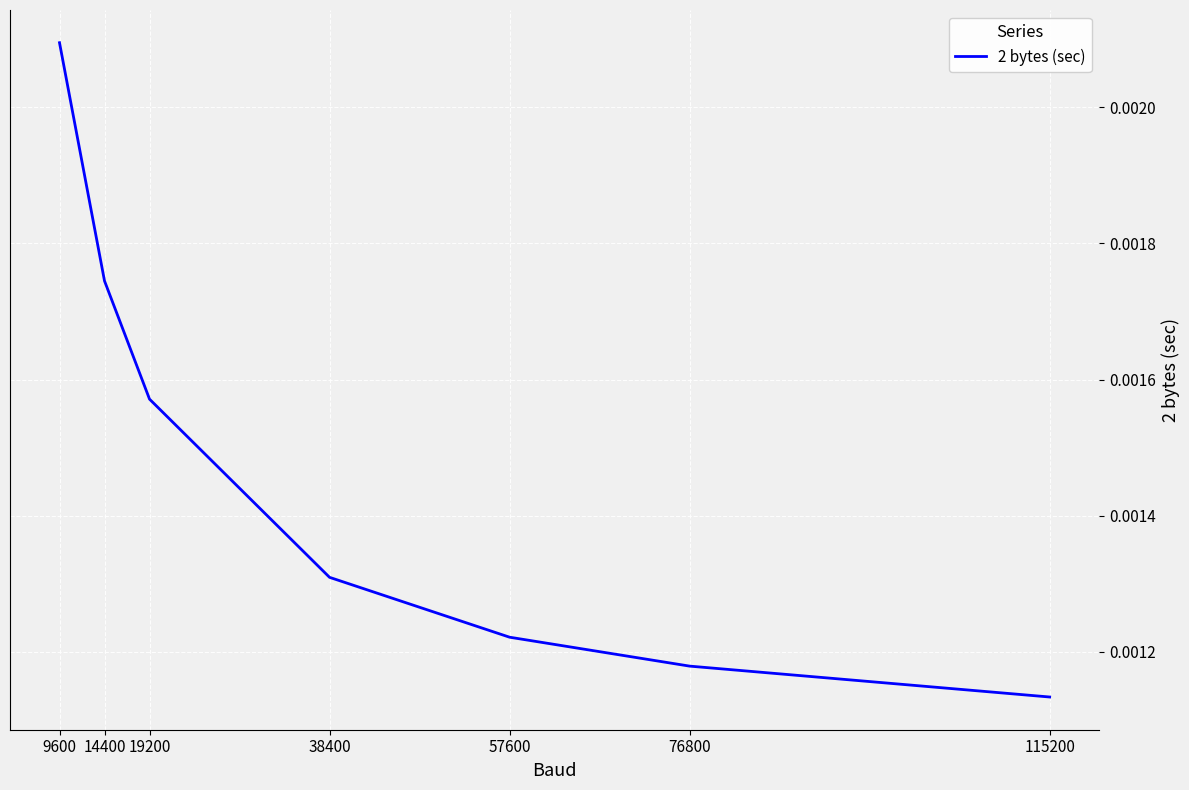

True or false: the data has more than 1 interior local peaks.

False